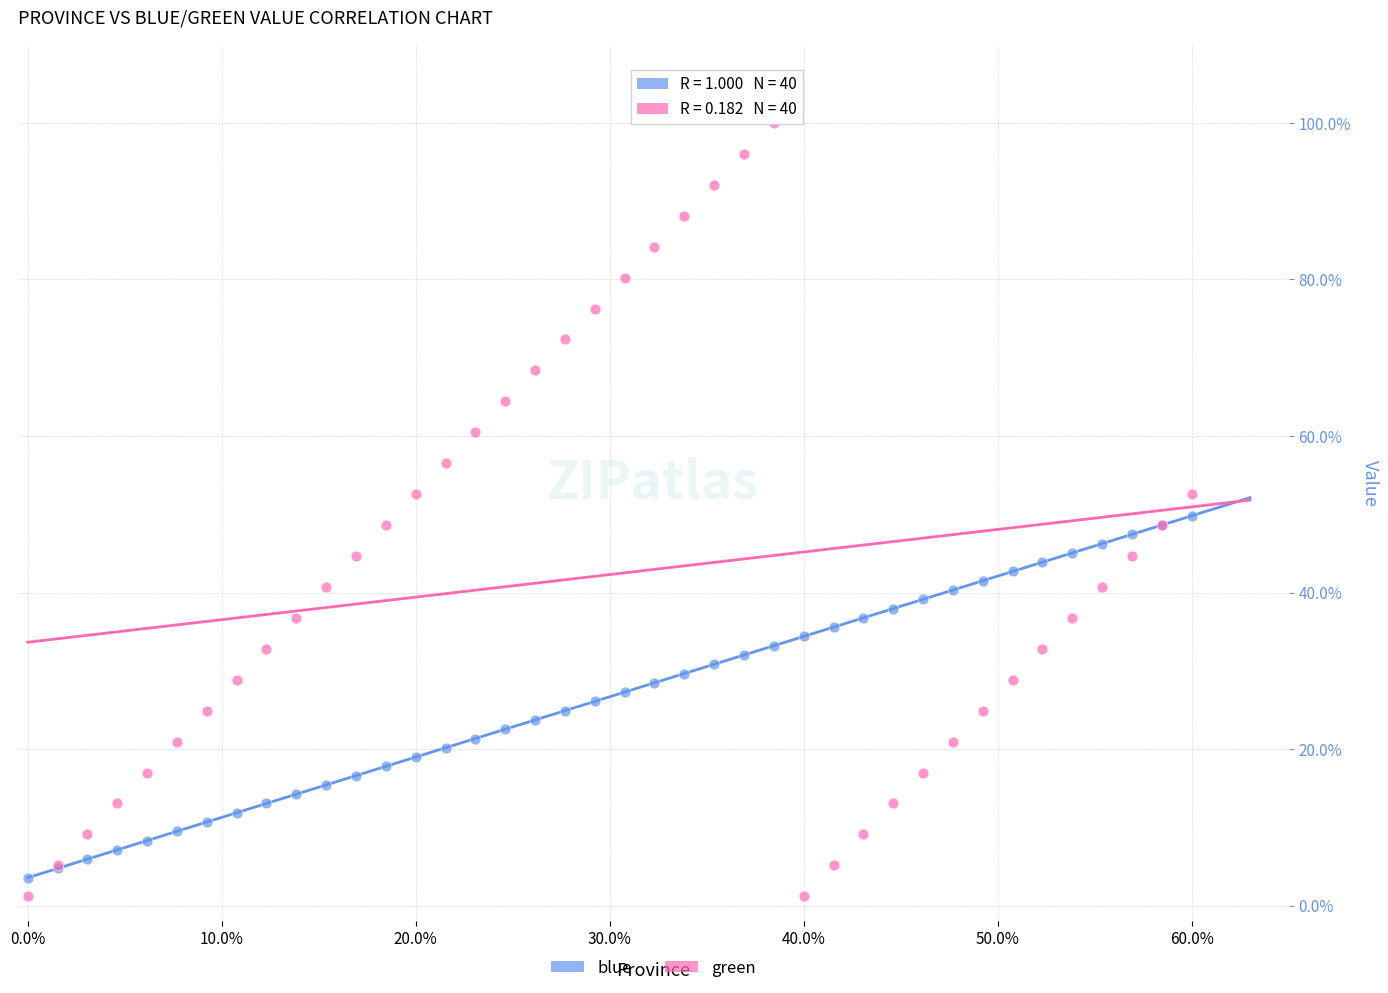

Which series contains the highest Y value?

green